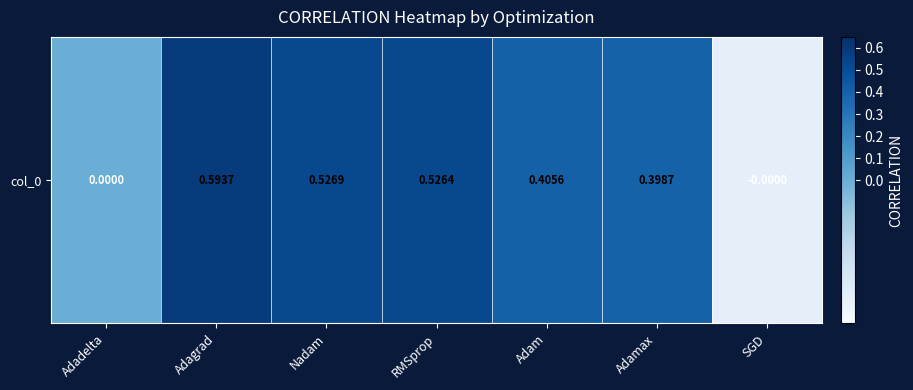

Reading right to left, extract all data points from this chart.

SGD=-0.0	Adamax=0.4	Adam=0.4	RMSprop=0.5	Nadam=0.5	Adagrad=0.6	Adadelta=0.0